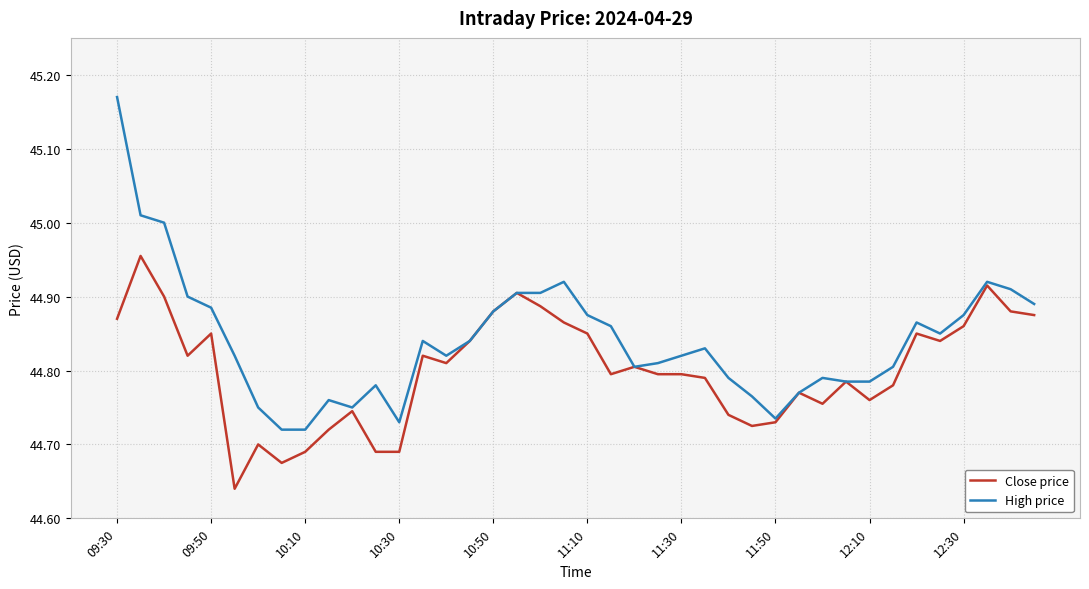

Which series has the widest spread of values?

High price